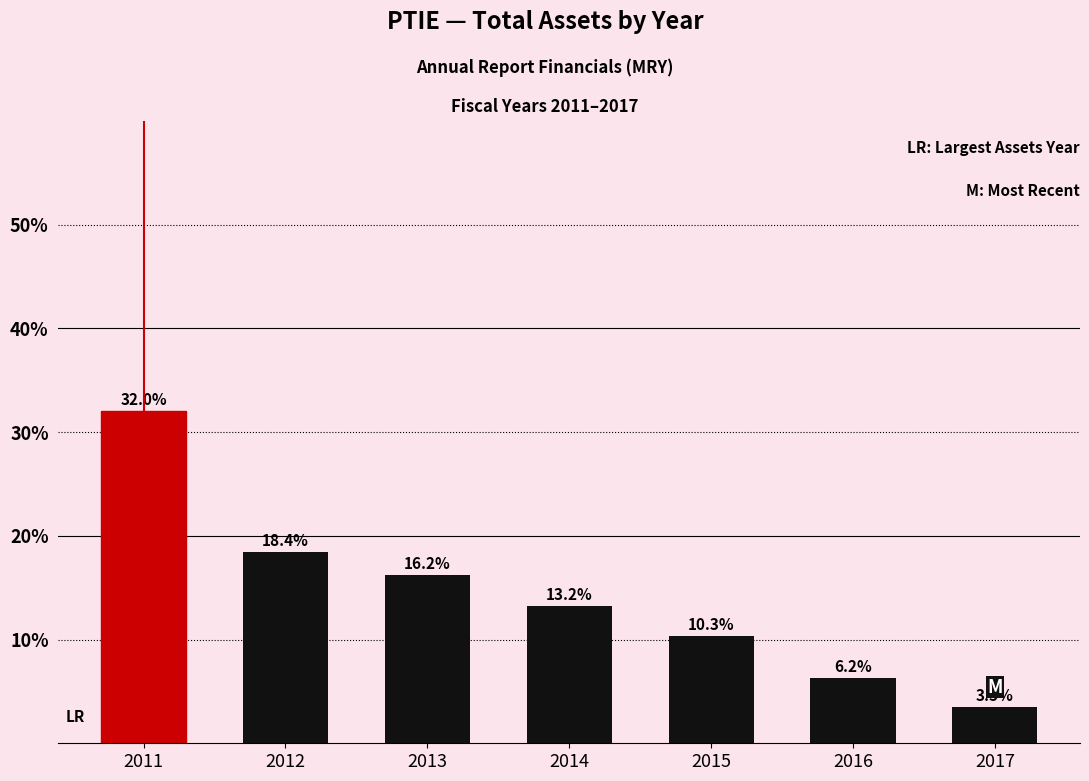

List the labels in order of value, largest first.

2011, 2012, 2013, 2014, 2015, 2016, 2017